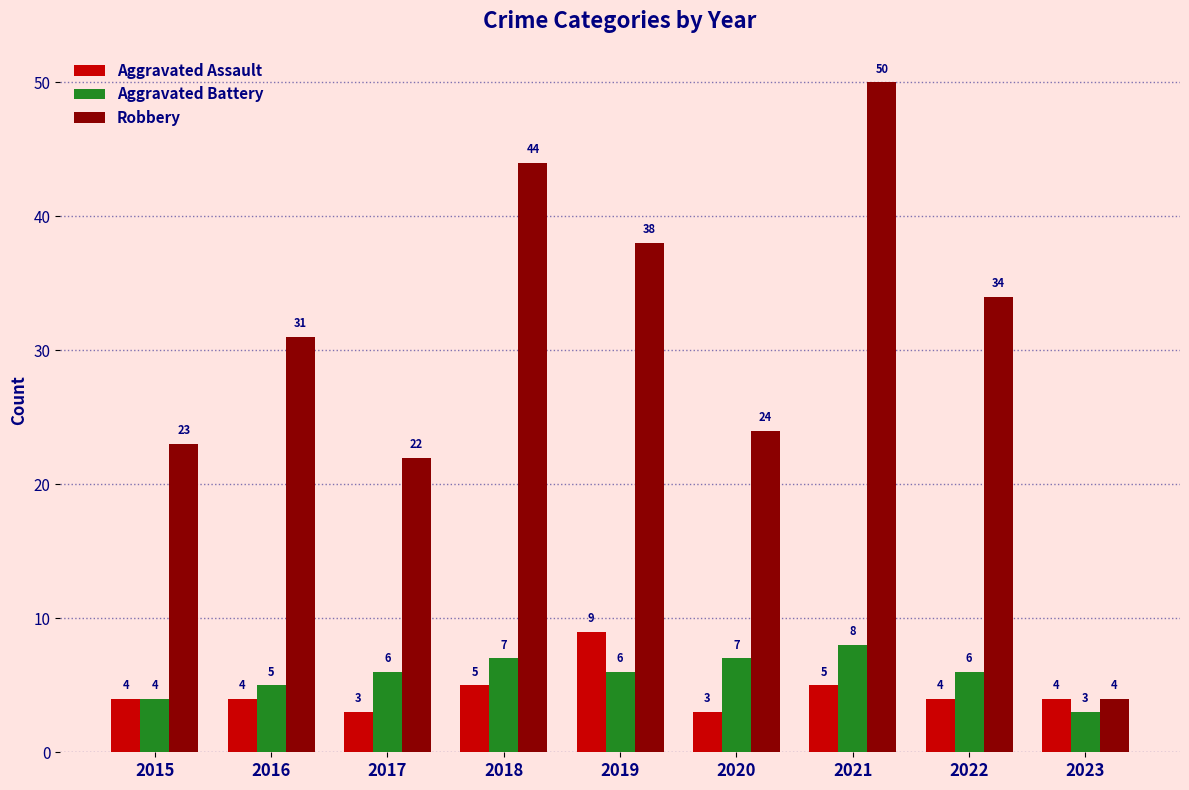

What value does the Aggravated Assault series have at 2015?

4